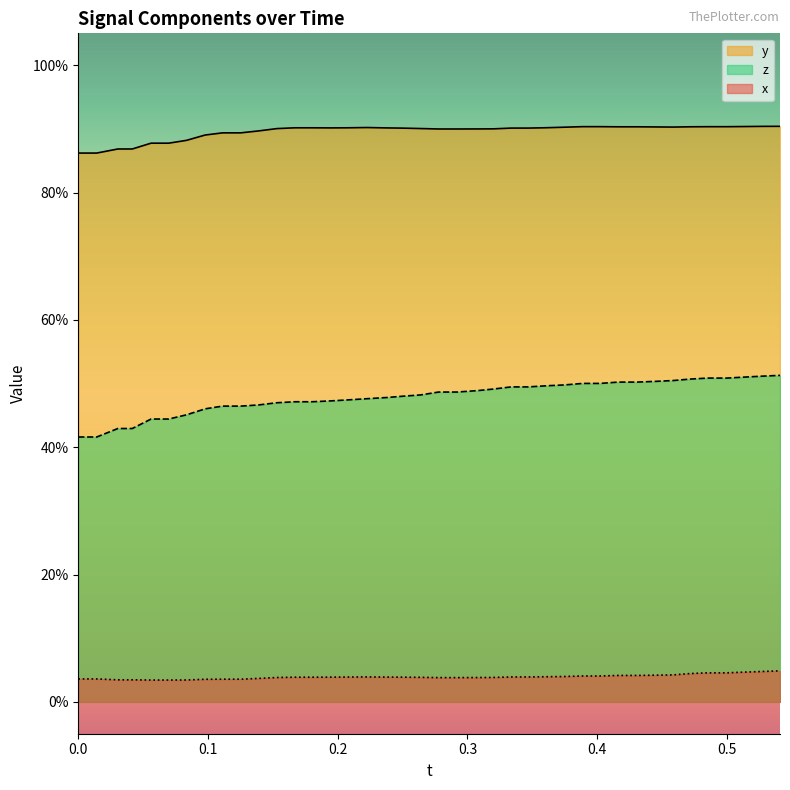

How many lines are shown in the chart?

3